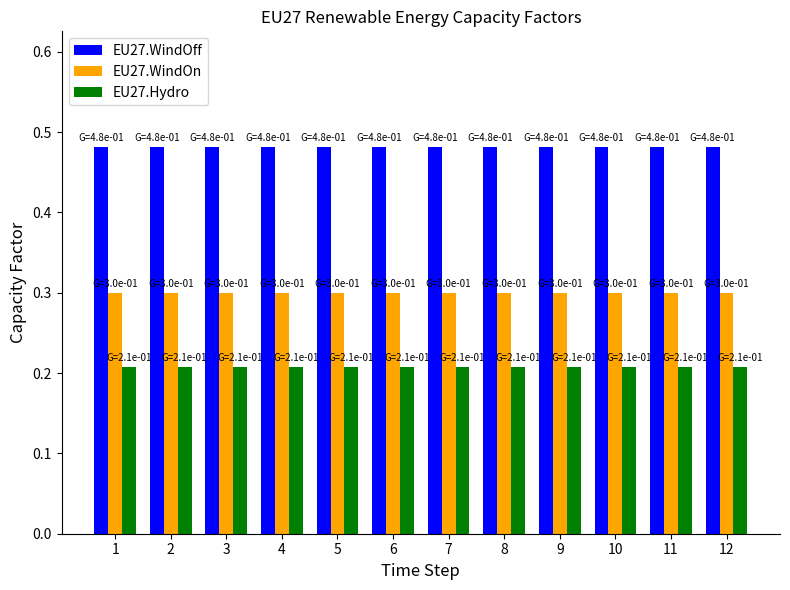

How many bars are there in each group?

3